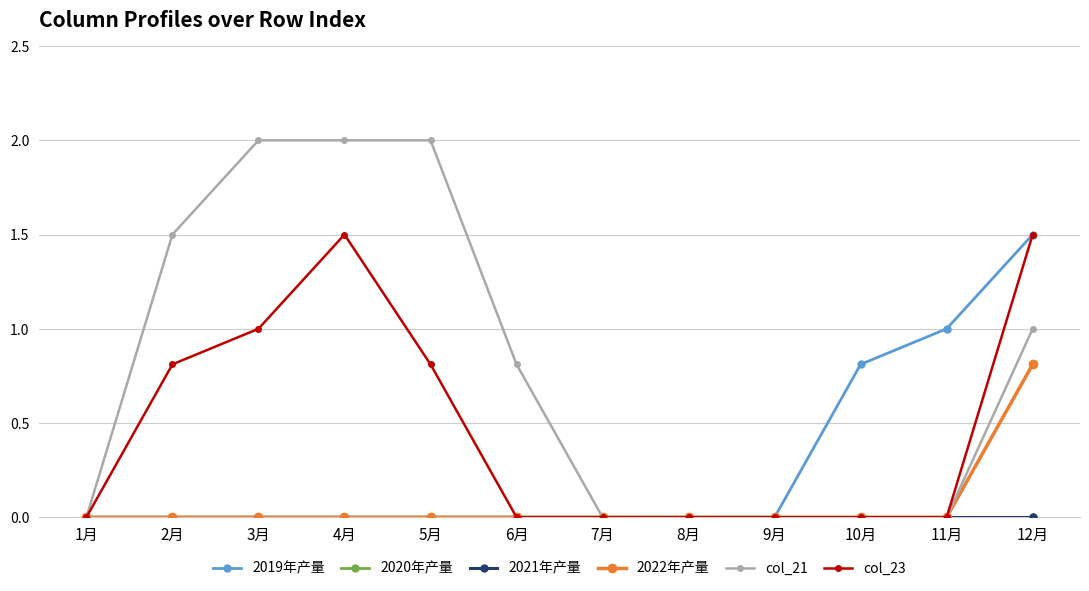

List the series in order of their peak value, lowest first.

2020年产量, 2021年产量, 2022年产量, 2019年产量, col_23, col_21